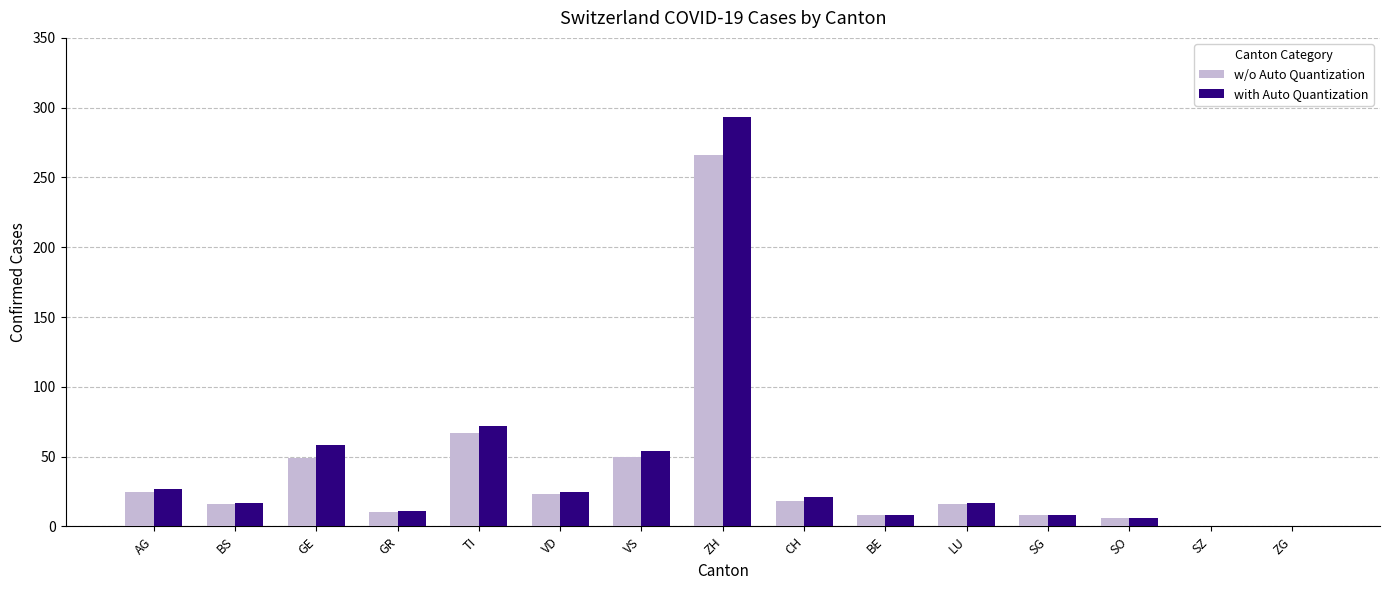

At which label is w/o Auto Quantization closest to 133?

TI